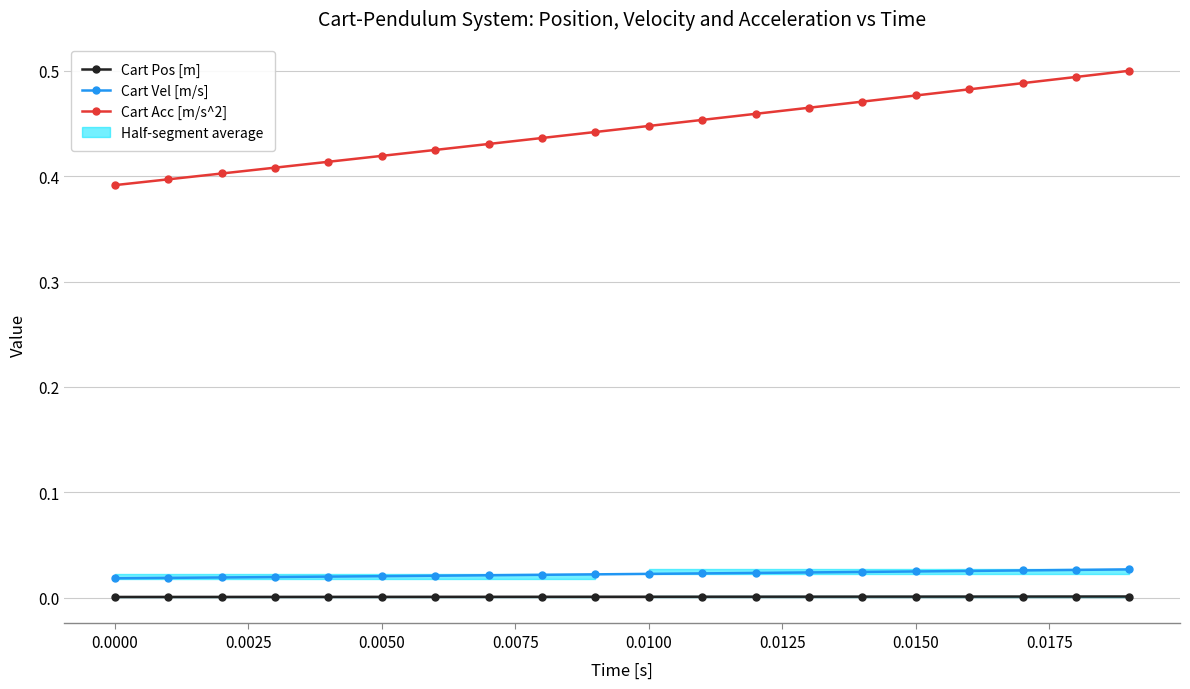

Is this an area chart (filled region under the line)?

No